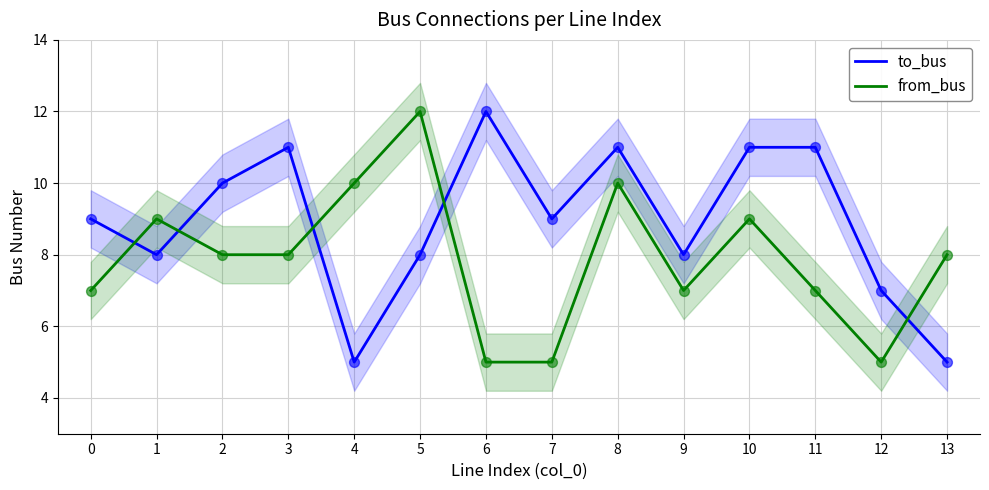

Which series reaches the minimum Y coordinate?

to_bus